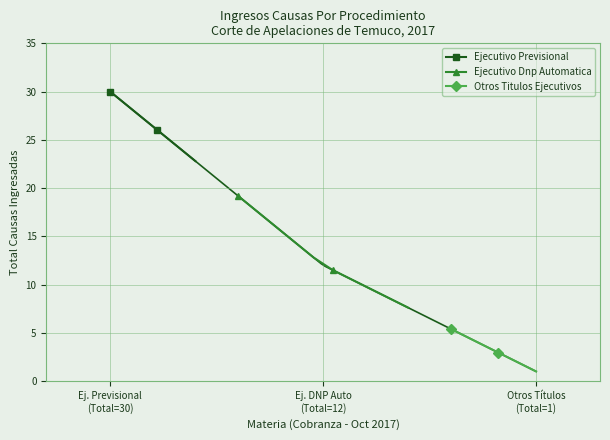

Which series has the widest spread of values?

Ejecutivo Dnp Automatica